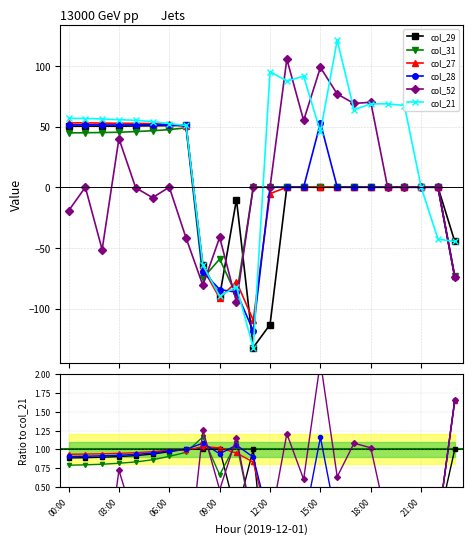

True or false: col_28 has a value of 0.4 at 11.

False